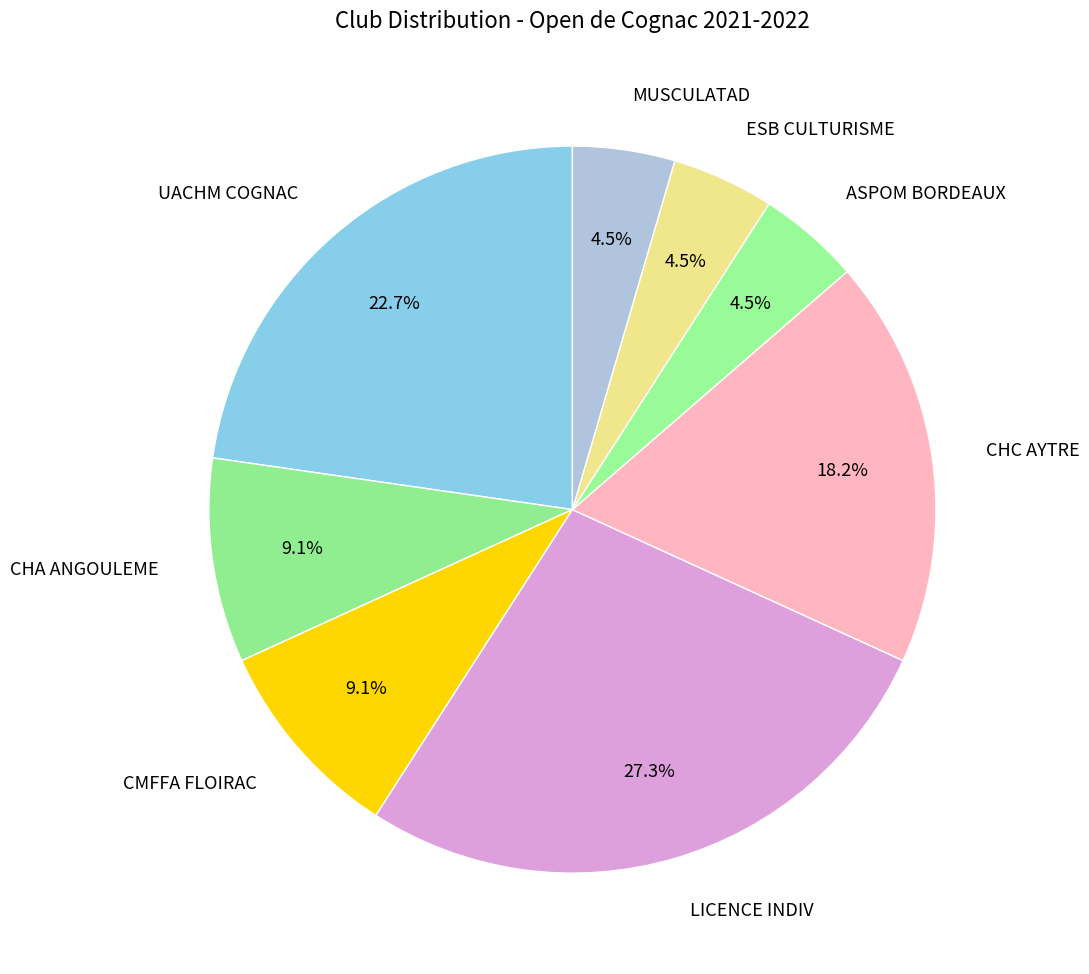

What percentage is NOT represented by ESB CULTURISME?

95.5%